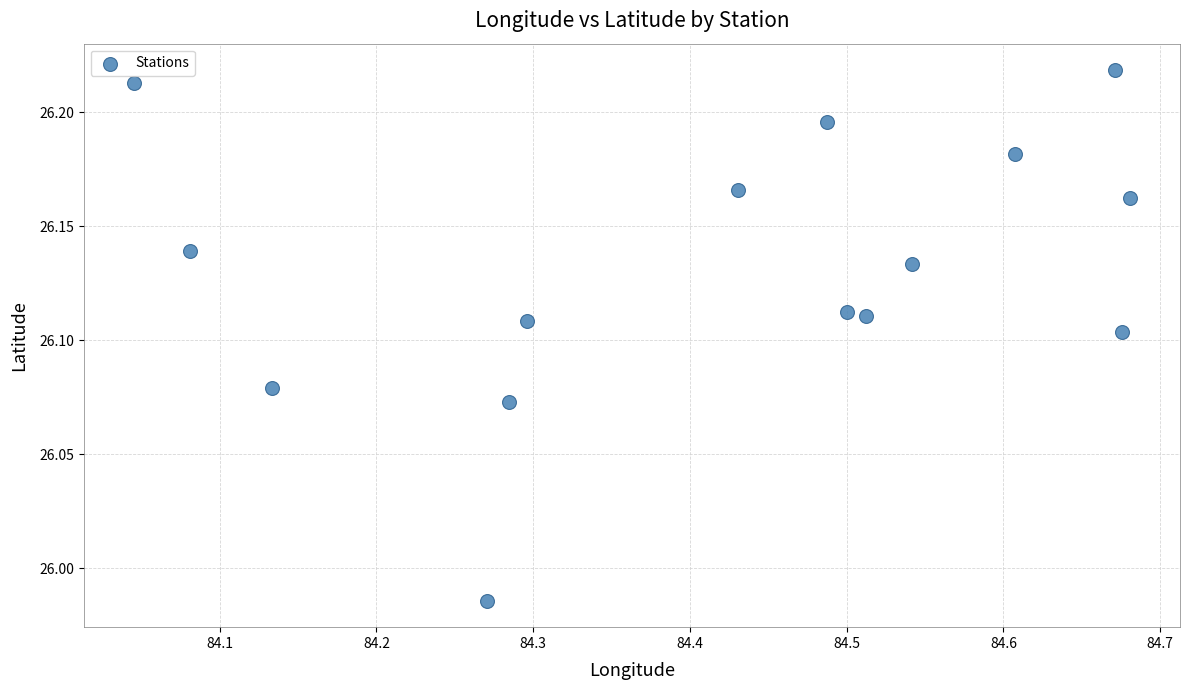

What is the range of X values (max minus min)?

0.6